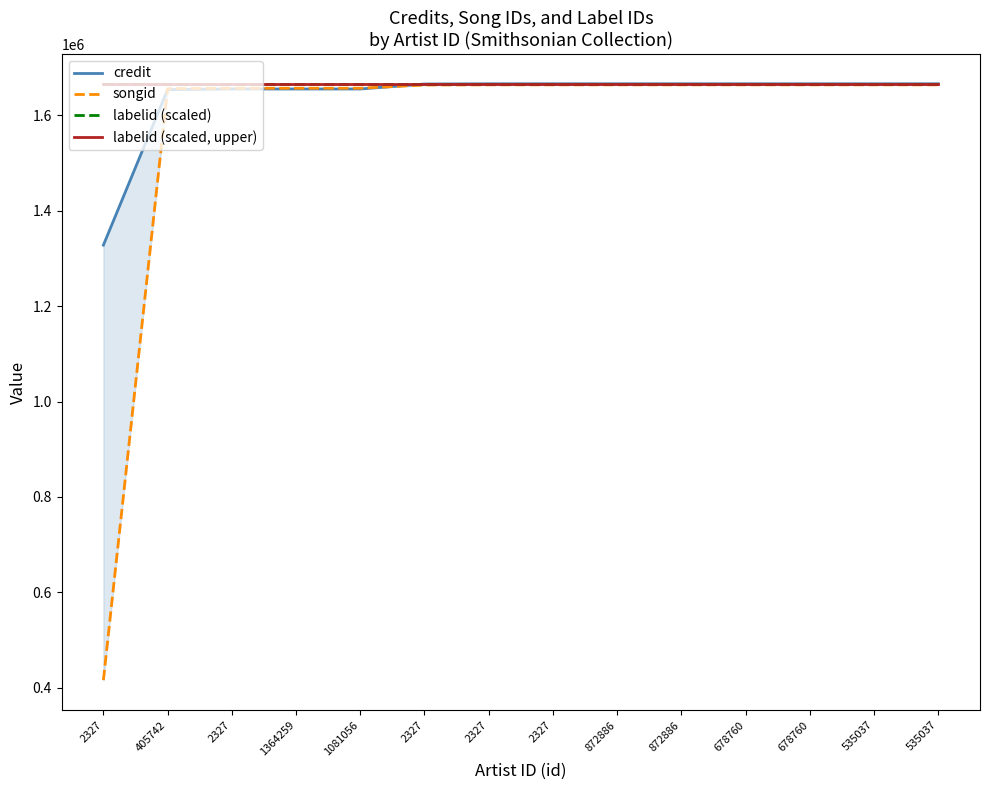

What is the value of the credit point at the 5th from the left?

1655584.0